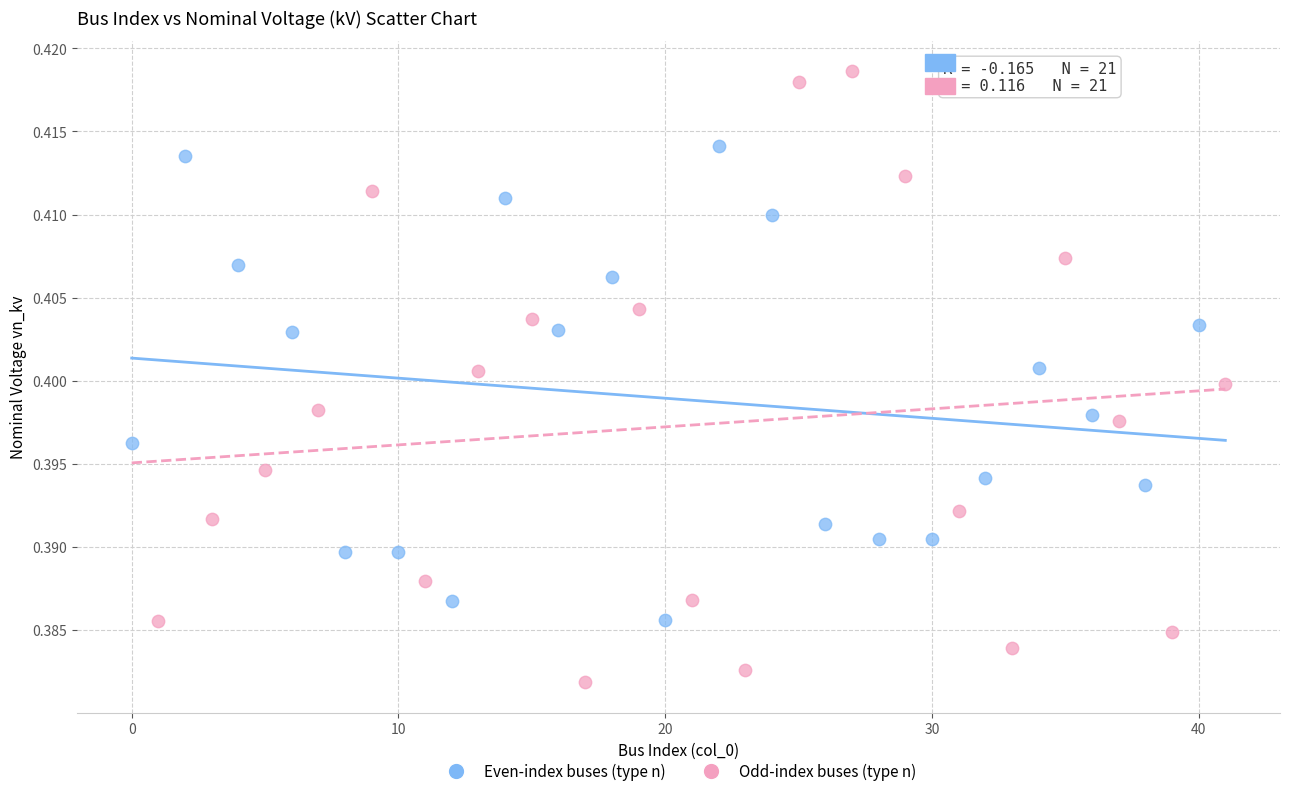

Which series contains the lowest Y value?

Odd-index buses (type n)